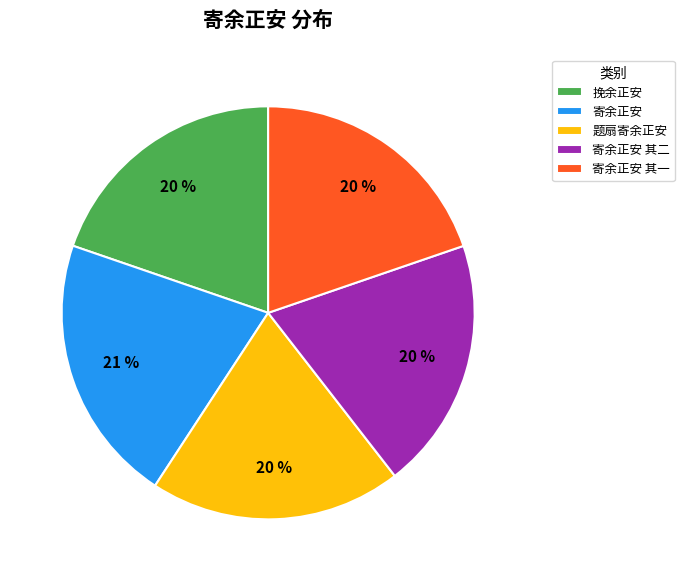

How many slices are in this pie chart?

5